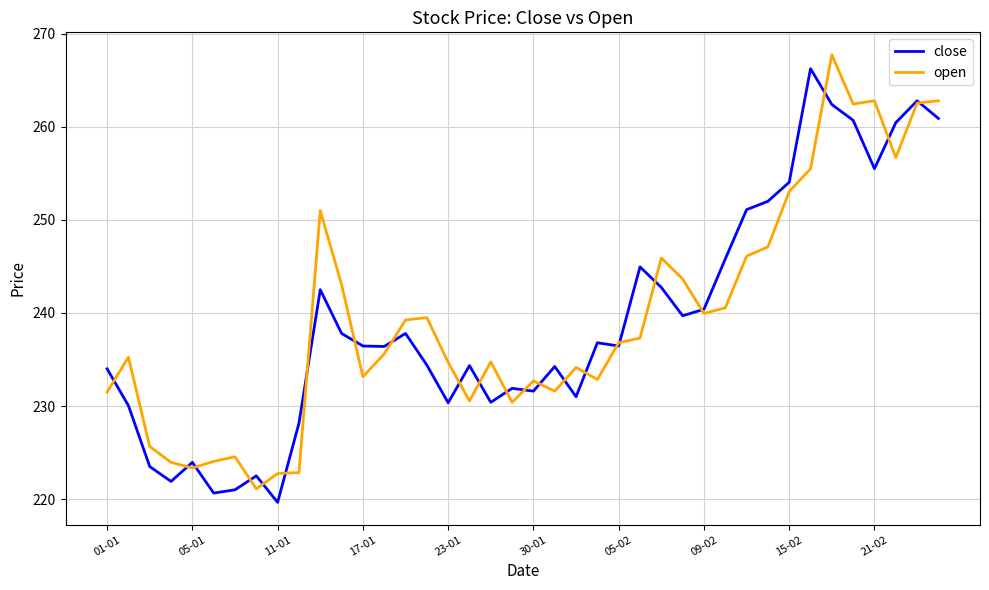

What is the smallest value displayed?

219.7